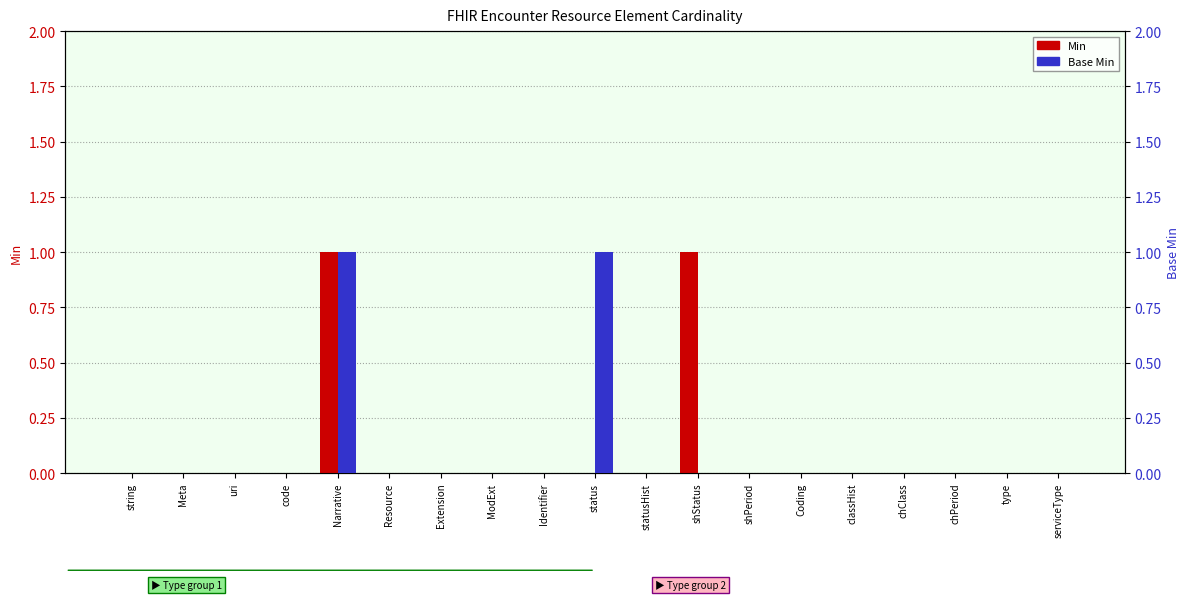

What is the label of the 18th bar from the right?

Meta